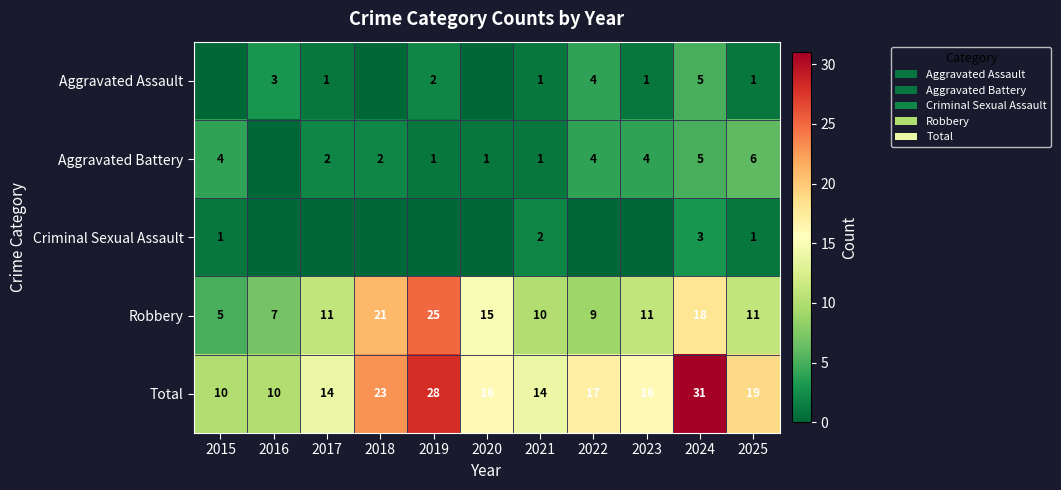

Is it true that Total equals 5 at 2022?

False